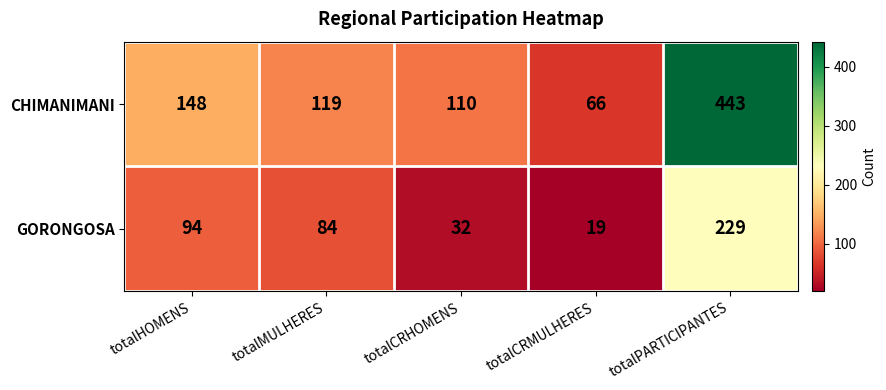

At how many categories does at least one series exceed 101?

4